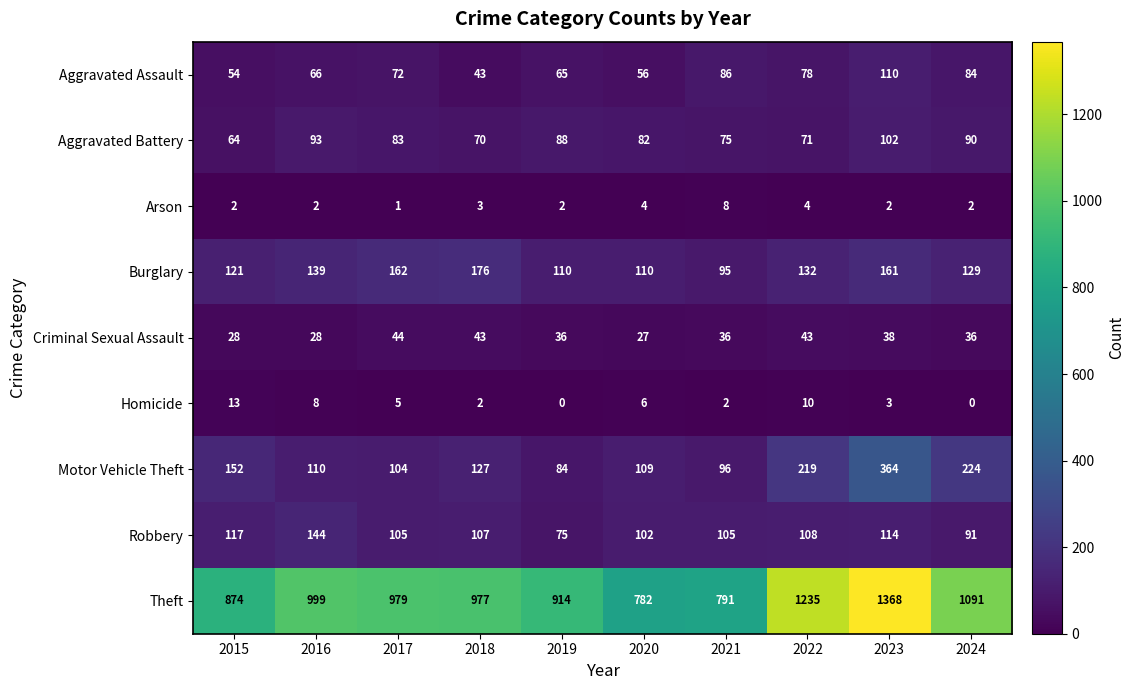

At which label is Theft closest to 1075?

2024